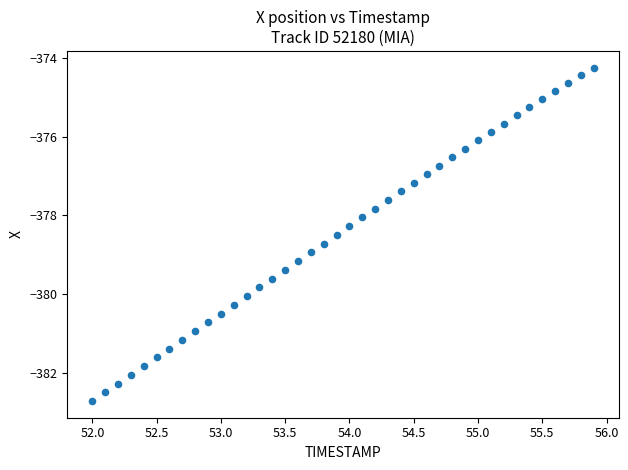

What is the range of Y values (max minus min)?

8.5